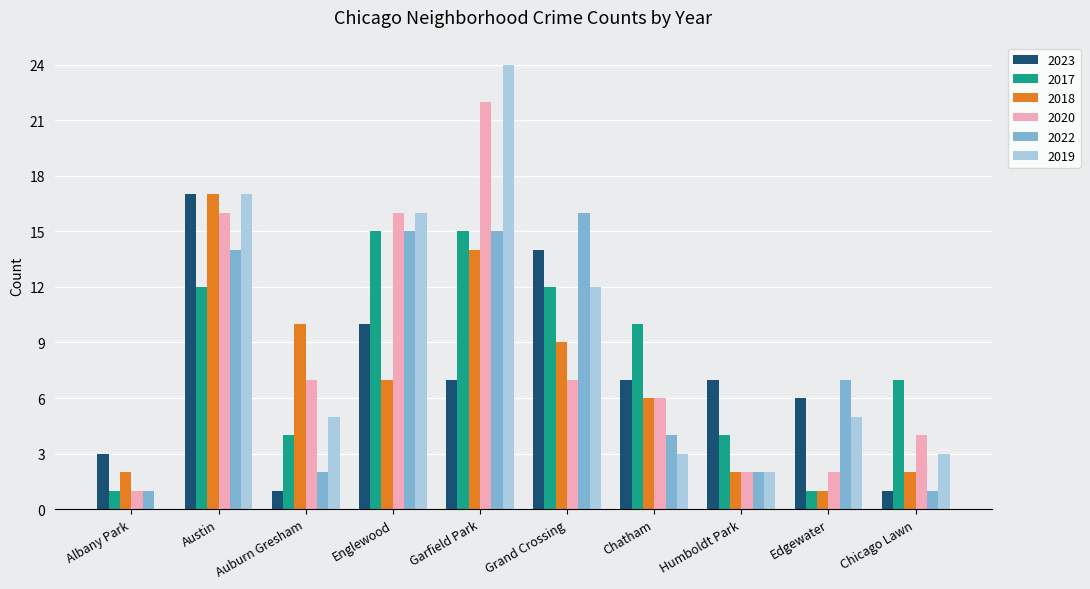

What is the maximum value shown in the chart?

24